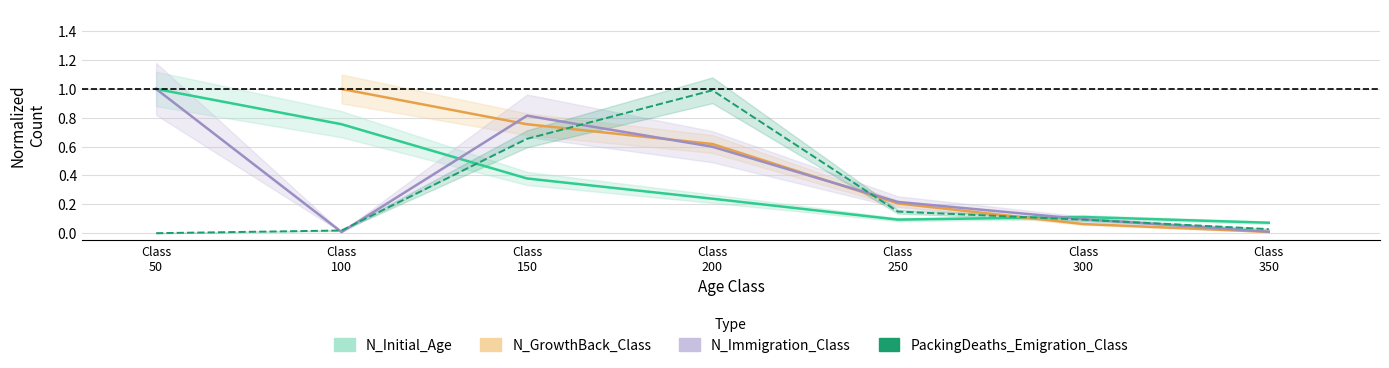

How many times do N_Immigration_Class and N_Initial_Age cross each other?

2